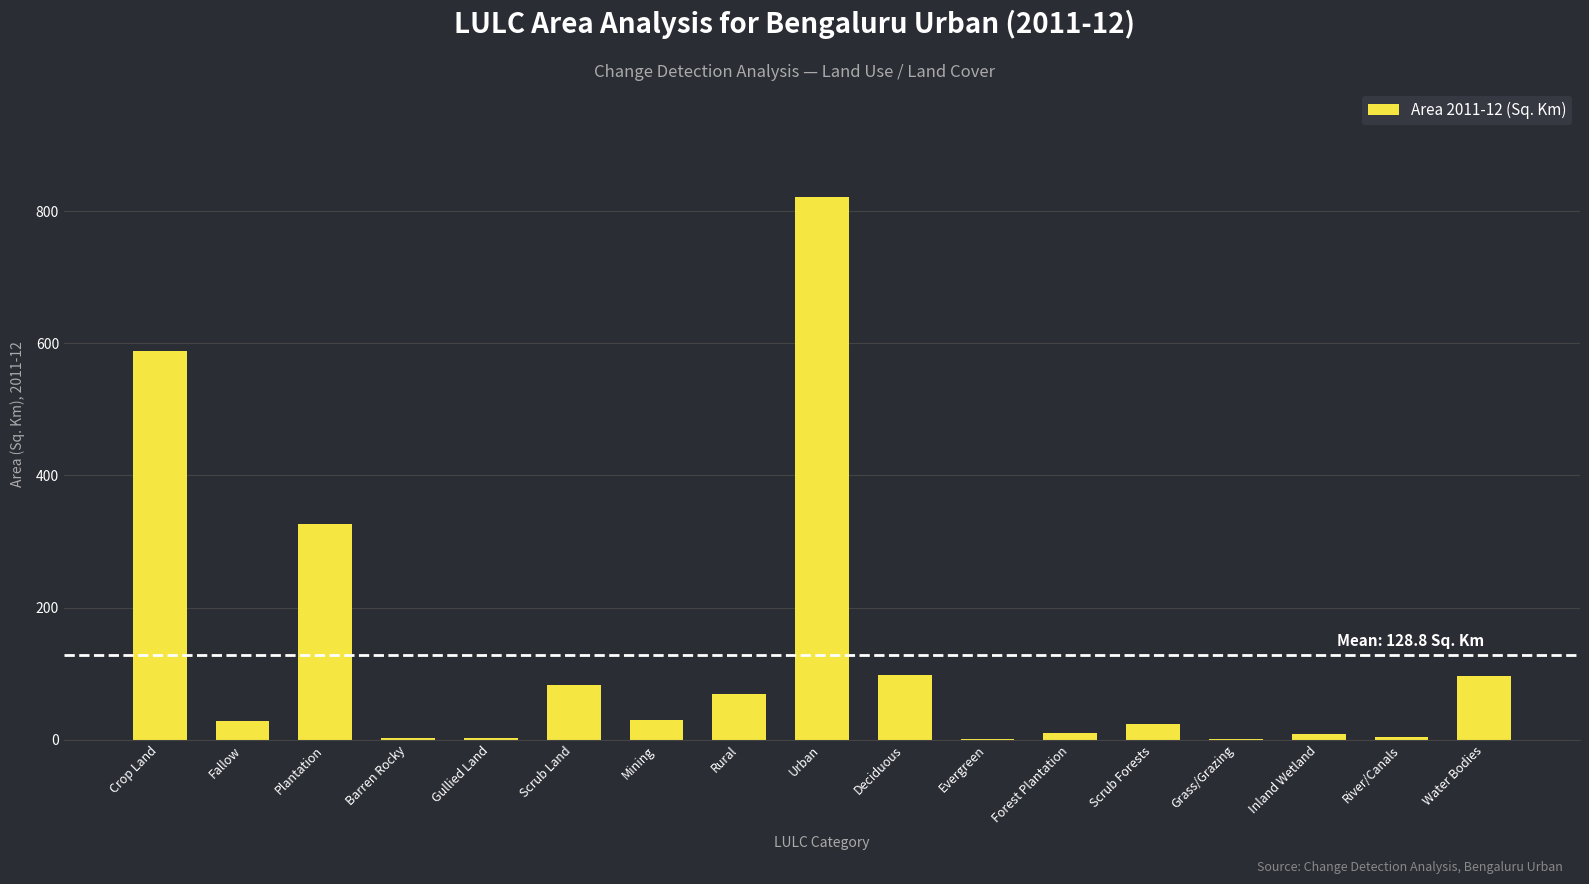

Which has a higher value, Gullied Land or Crop Land?

Crop Land